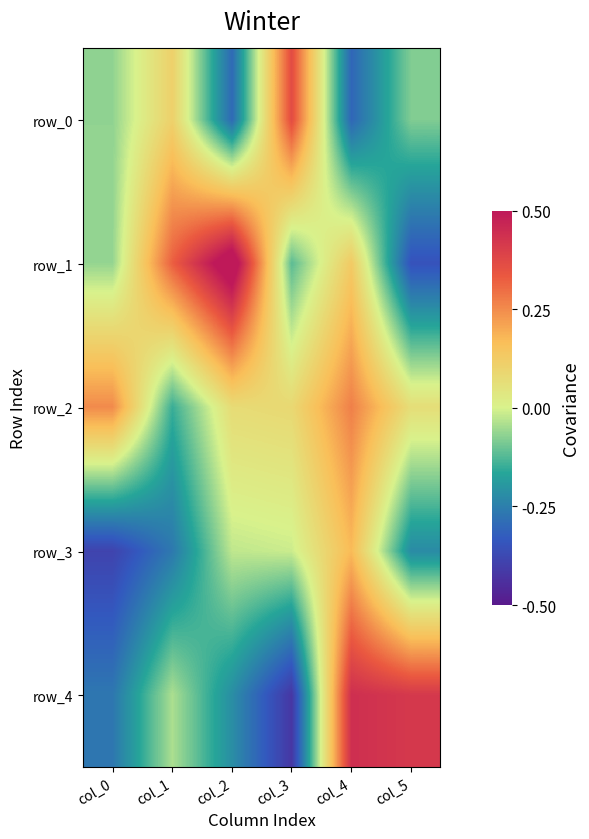

Which category has the highest value across all series?

col_2